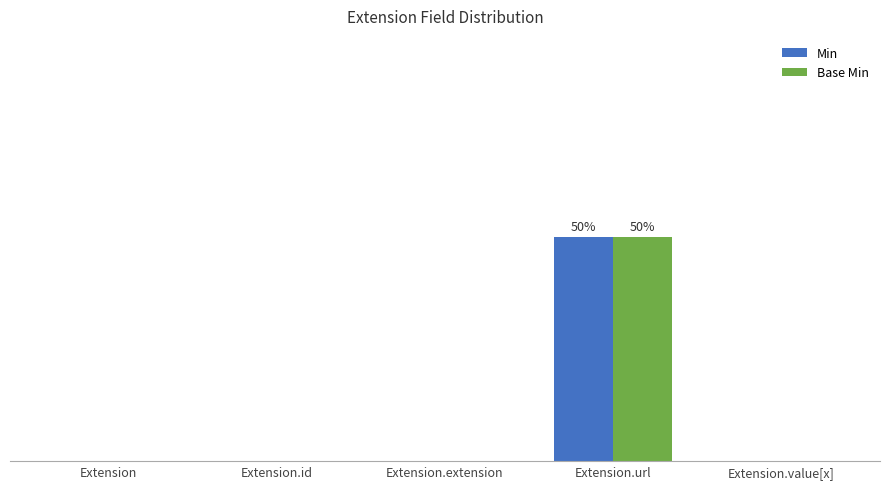

What are all the series names shown in the legend?

Min, Base Min